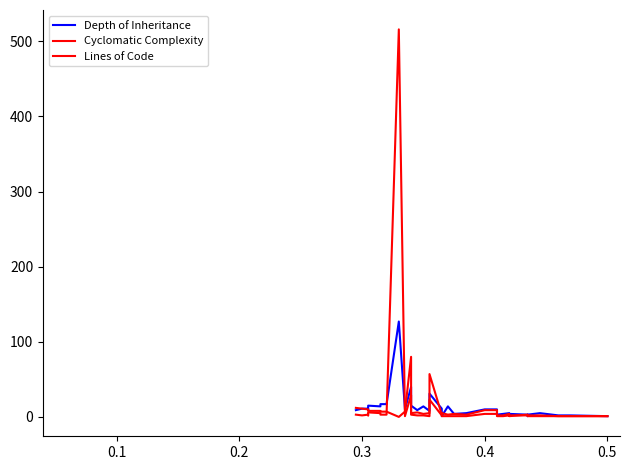

What is the maximum value shown in the chart?

516